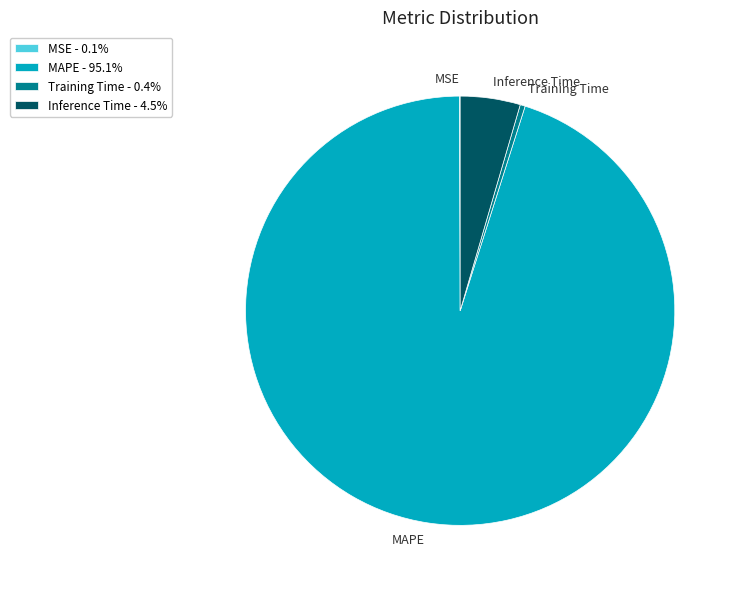

Is MAPE the majority of the pie?

Yes